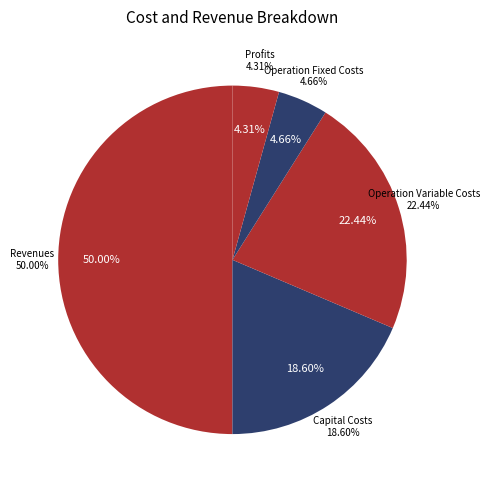

Which slice is the largest?

Total Revenues